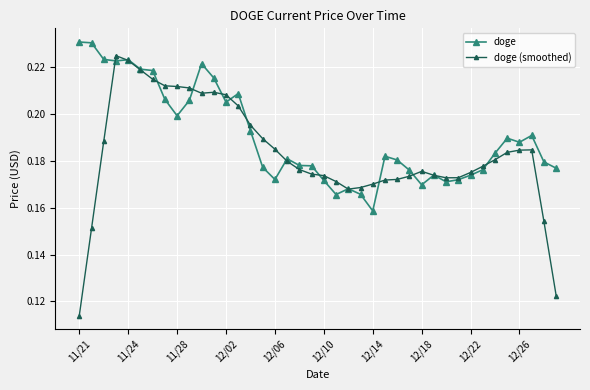

Rank the series by their average value, from highest to lowest.

doge, doge (smoothed)